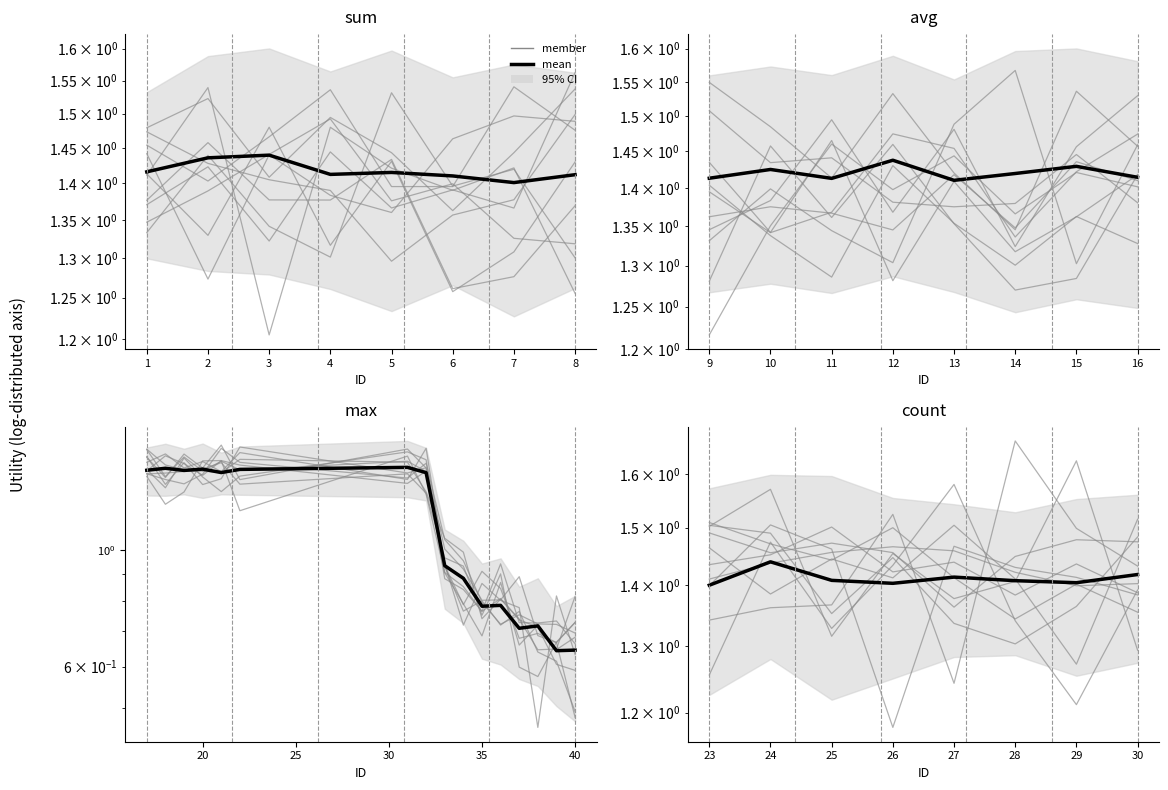

How many interior local peaks does the member_0 series have?

2